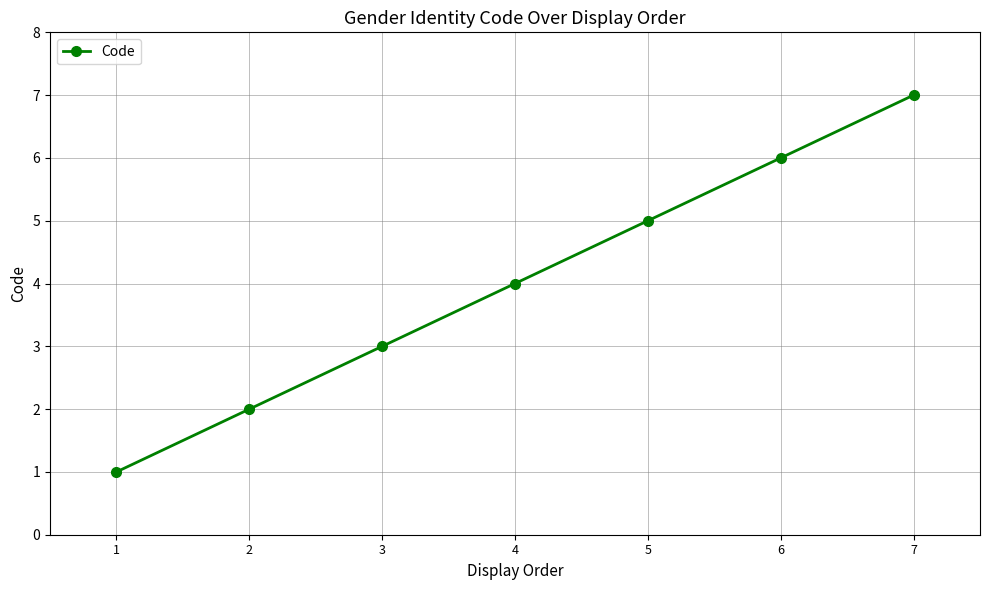

Rank the categories by value from highest to lowest.

7, 6, 5, 4, 3, 2, 1